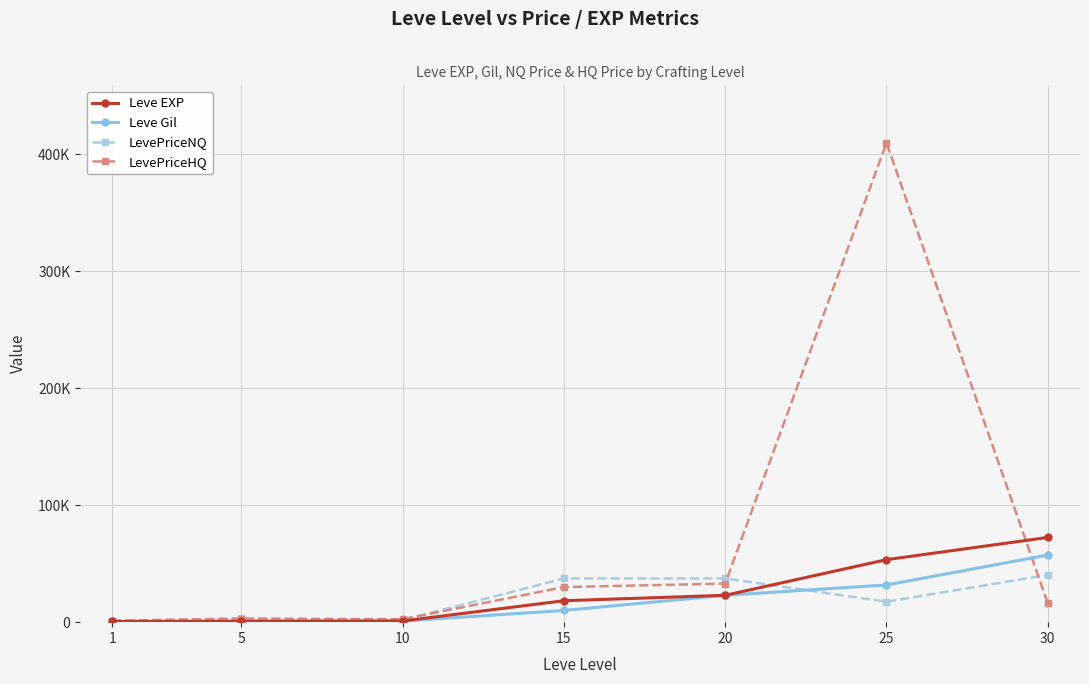

What value does the Leve EXP series have at 20?

22960.0